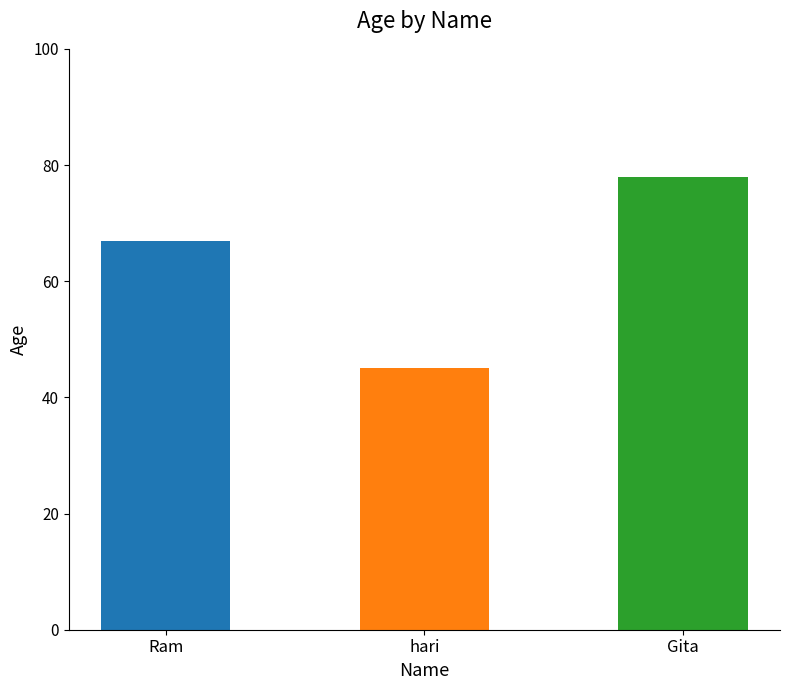

Which label corresponds to the smallest value in the chart?

hari